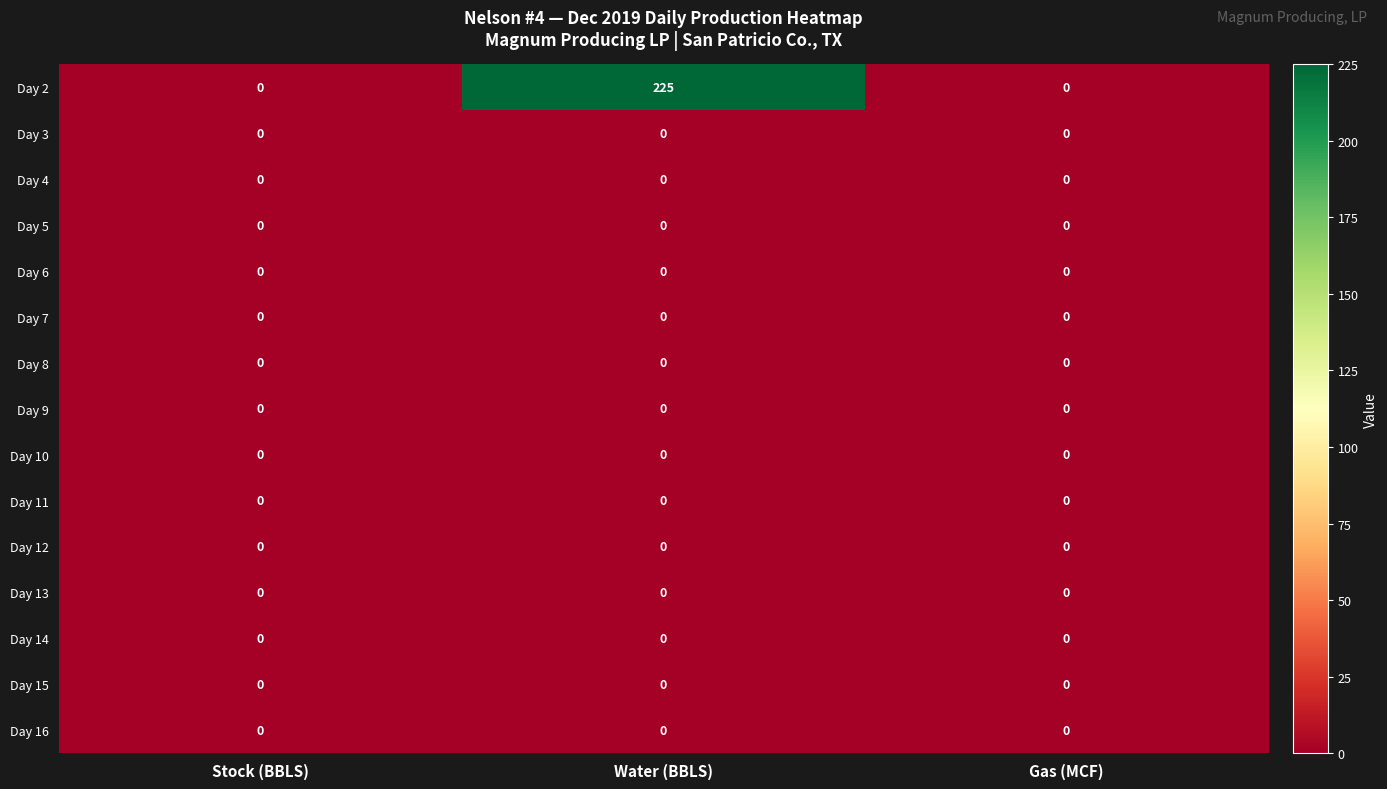

Which series has the largest range (max minus min)?

Day 2